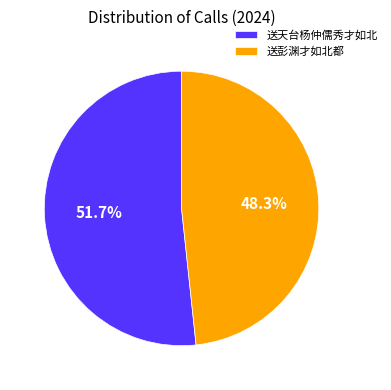

Between 送彭渊才如北都 and 送天台杨仲儒秀才如北, which is larger?

送天台杨仲儒秀才如北